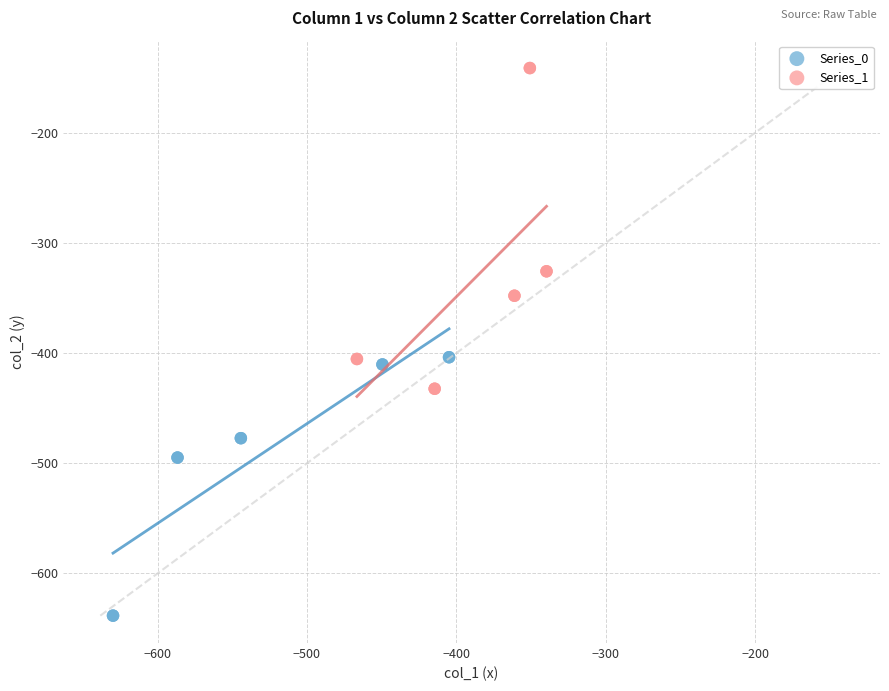

Which series has the largest Y range (max minus min)?

Series_1